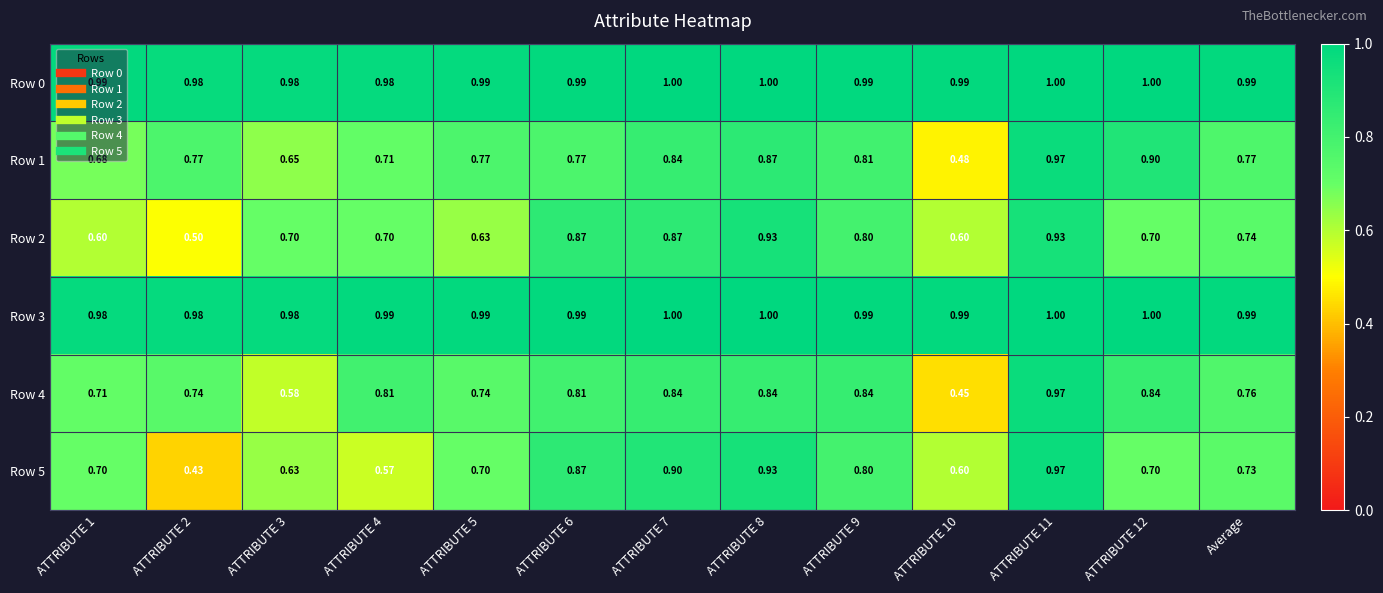

Is the value of Row 0 at ATTRIBUTE 12 greater than the value of Row 5 at ATTRIBUTE 3?

Yes